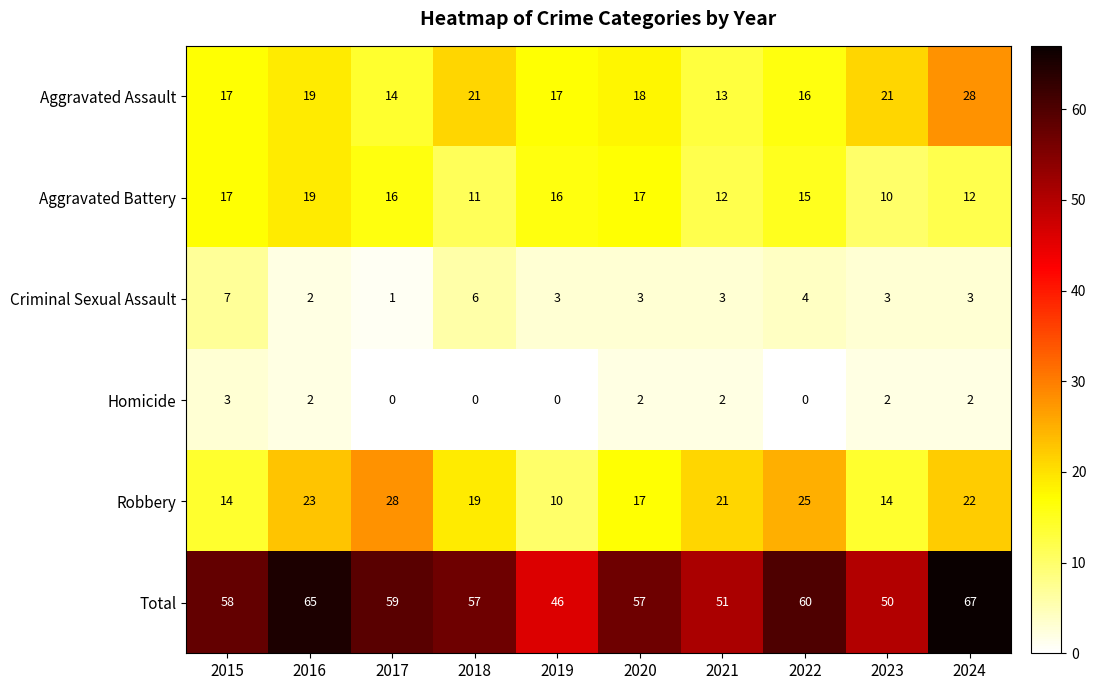

What is the difference between the maximum and minimum values in the Criminal Sexual Assault series?

6